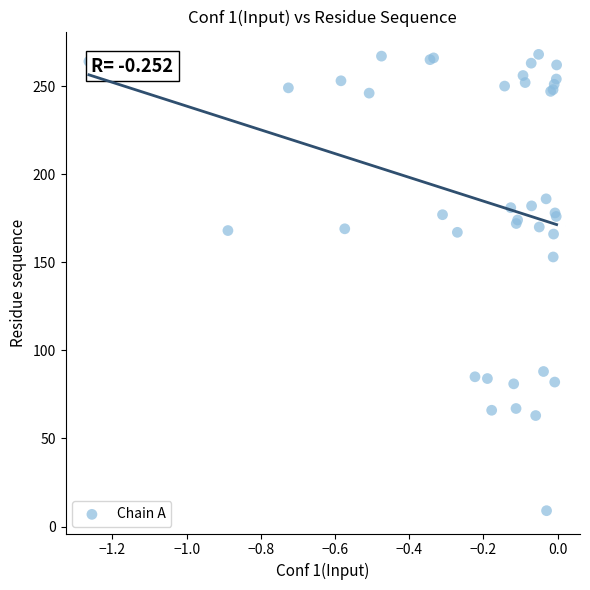

What Y value in the scatter plot is closest to 138?

153